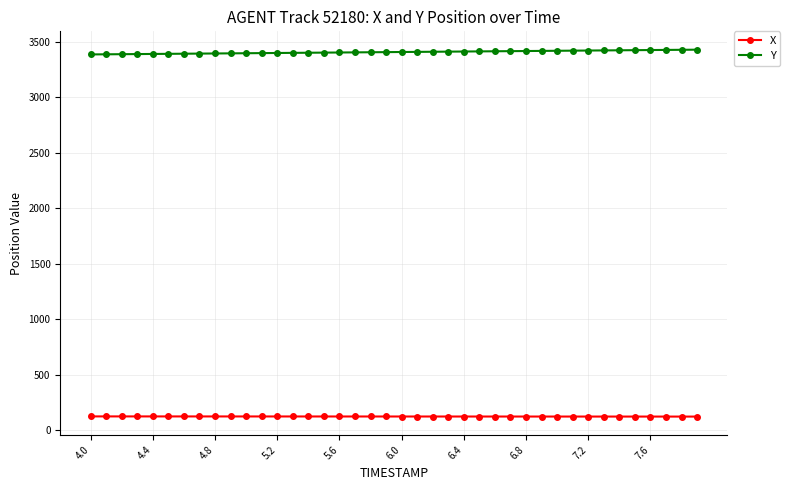

What is the greatest value displayed?

3429.4